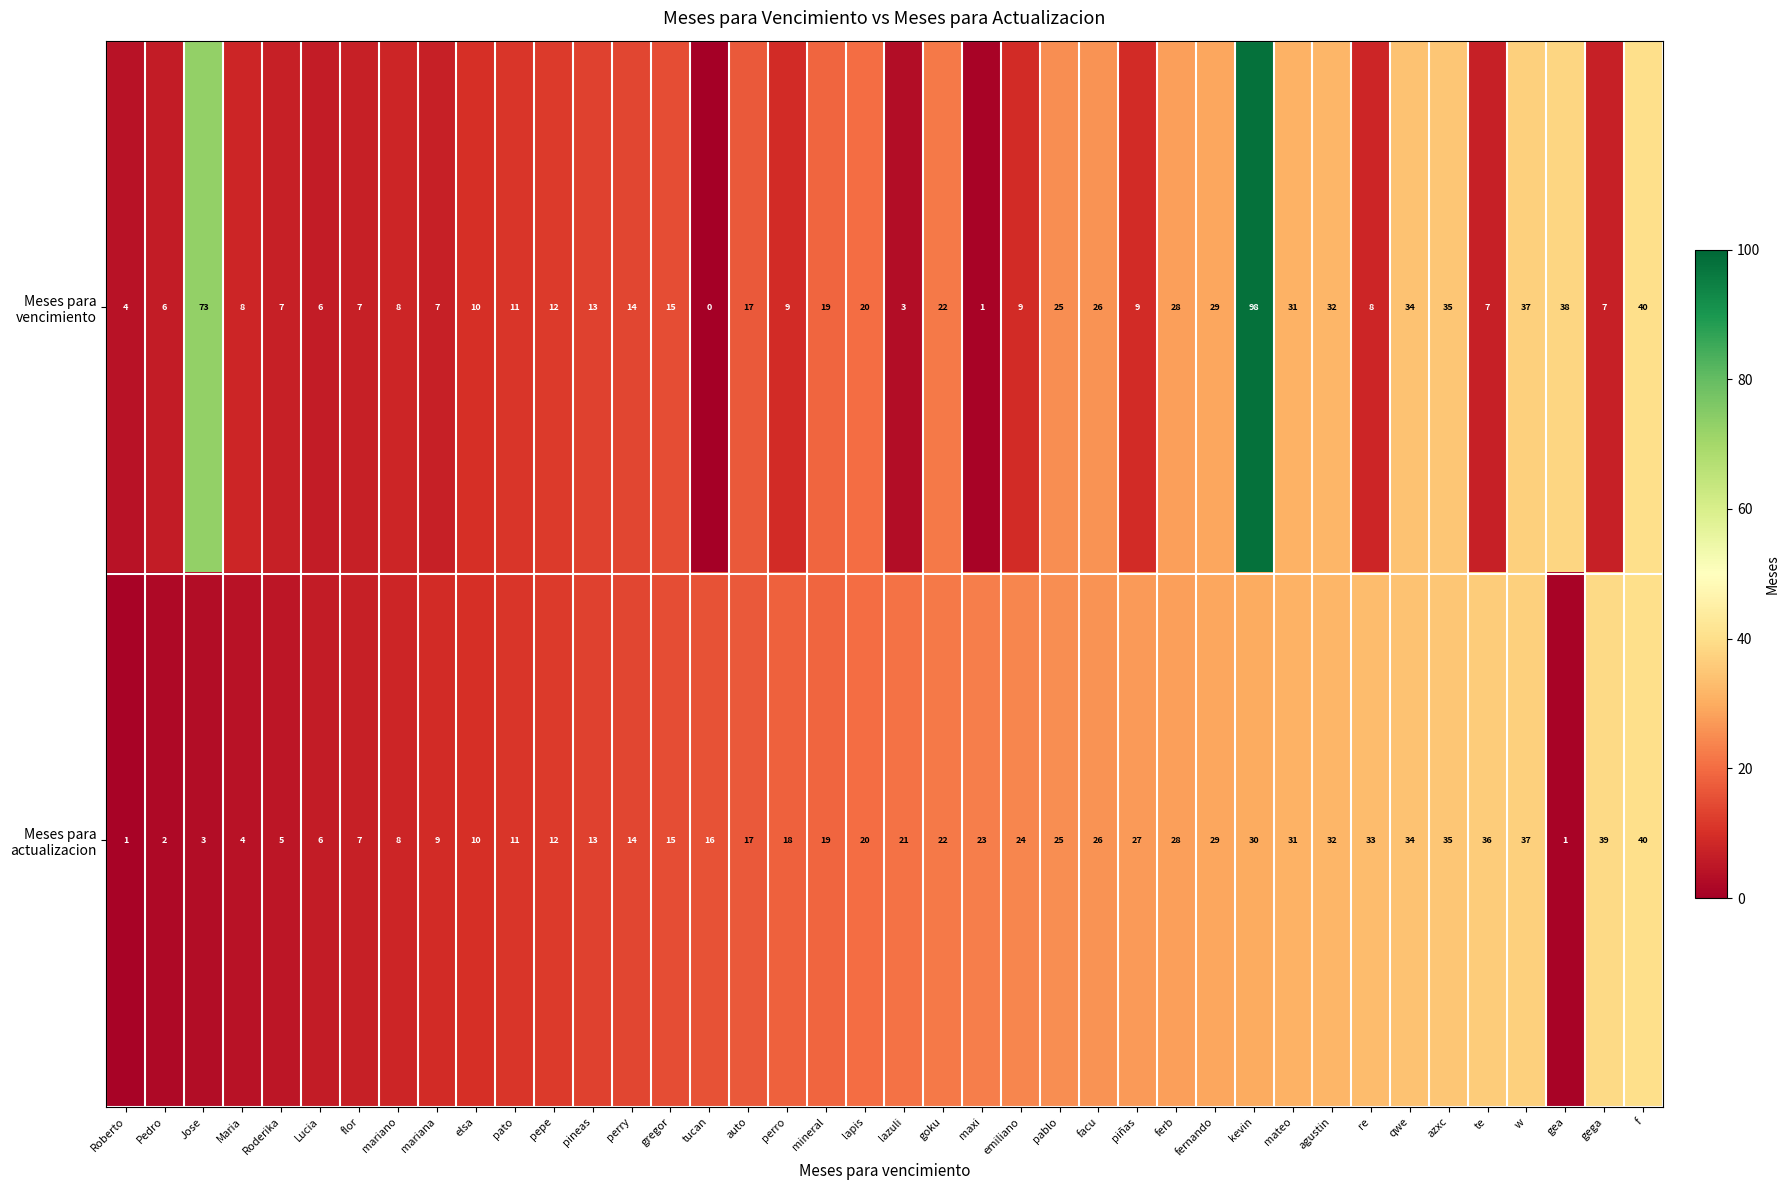

What is the spread (max minus min) of values at kevin?

68